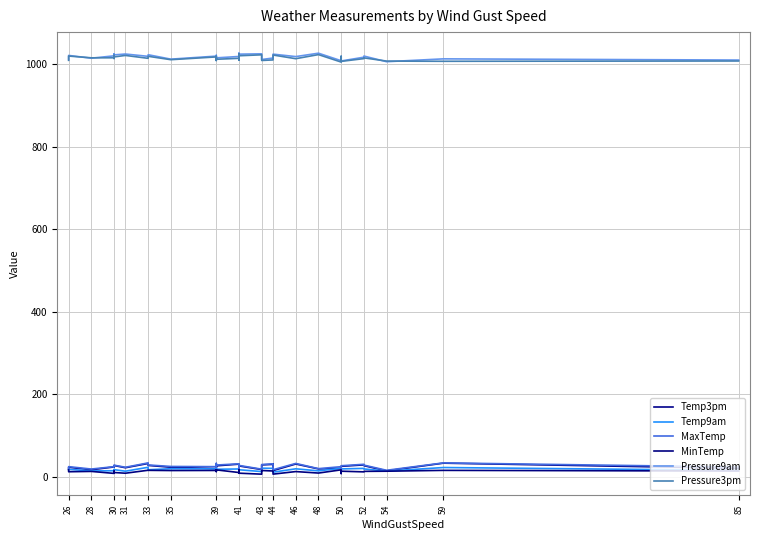

What are all the series names shown in the legend?

Temp3pm, Temp9am, MaxTemp, MinTemp, Pressure9am, Pressure3pm